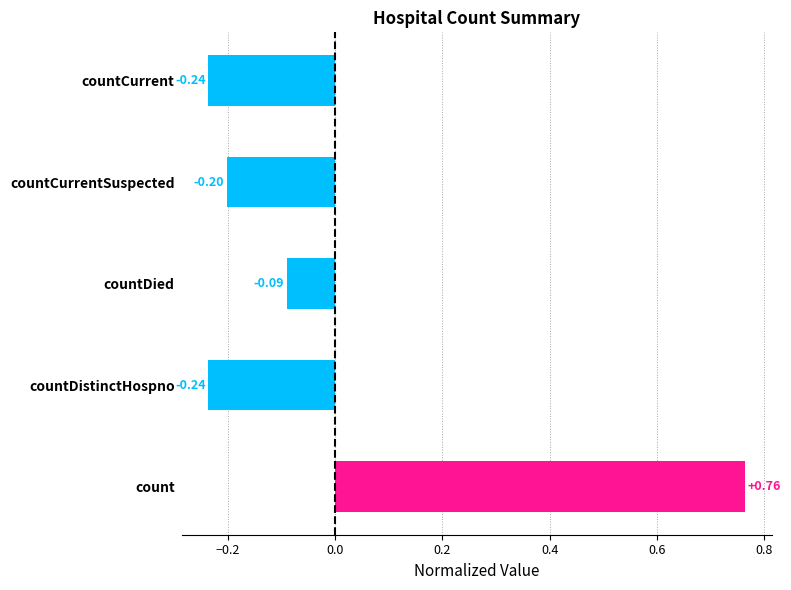

Are the bars grouped side by side (vs. stacked)?

No